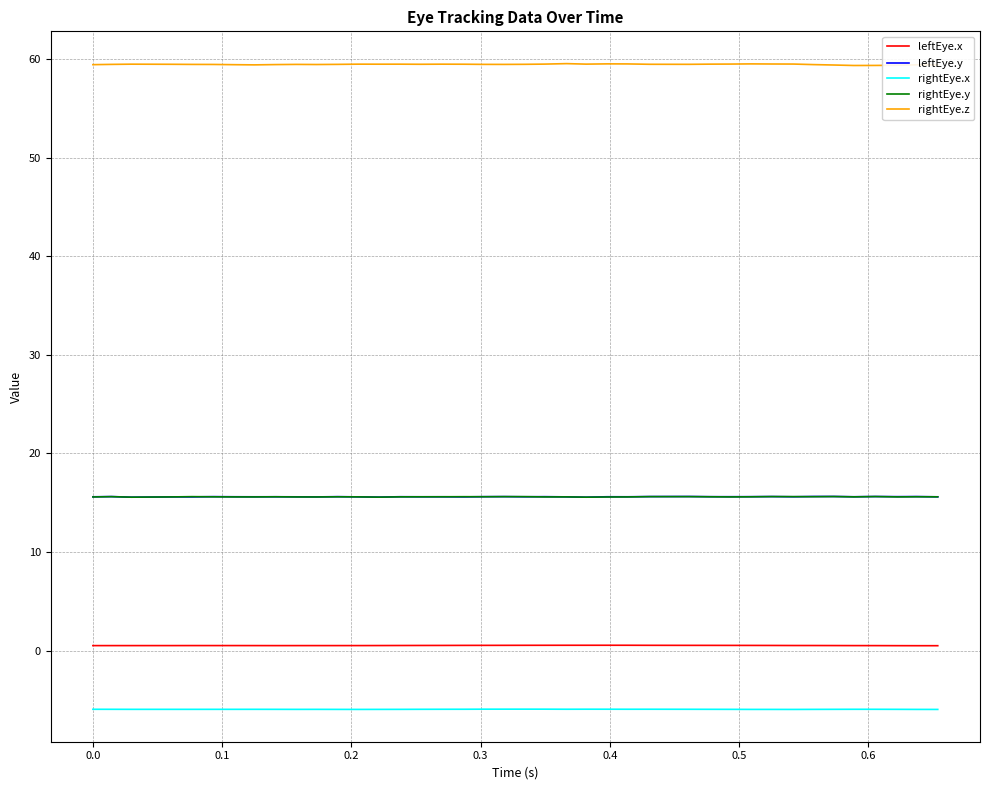

Which series has the largest total across all categories?

rightEye.z